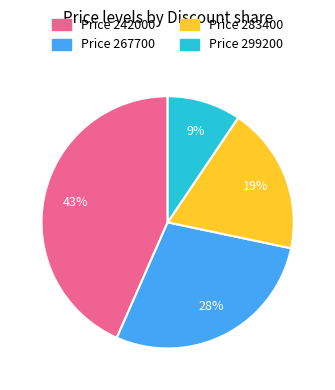

To the nearest percent, what is the difference between the largest and smallest slice percentages?

34%